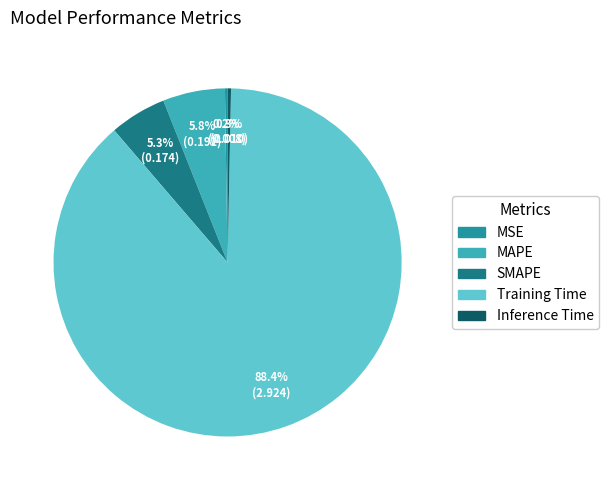

Approximately how many times larger is the value at MAPE compared to Training Time?

0.1